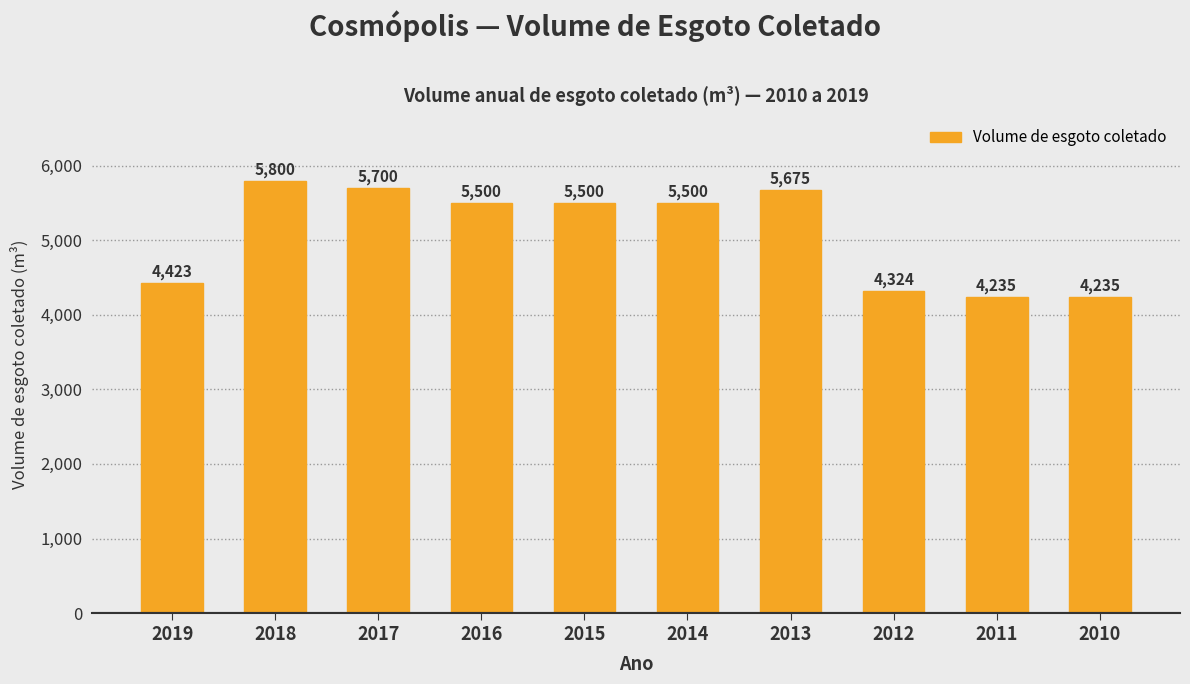

What is the sum of the values at 2010 and 2011?

8470